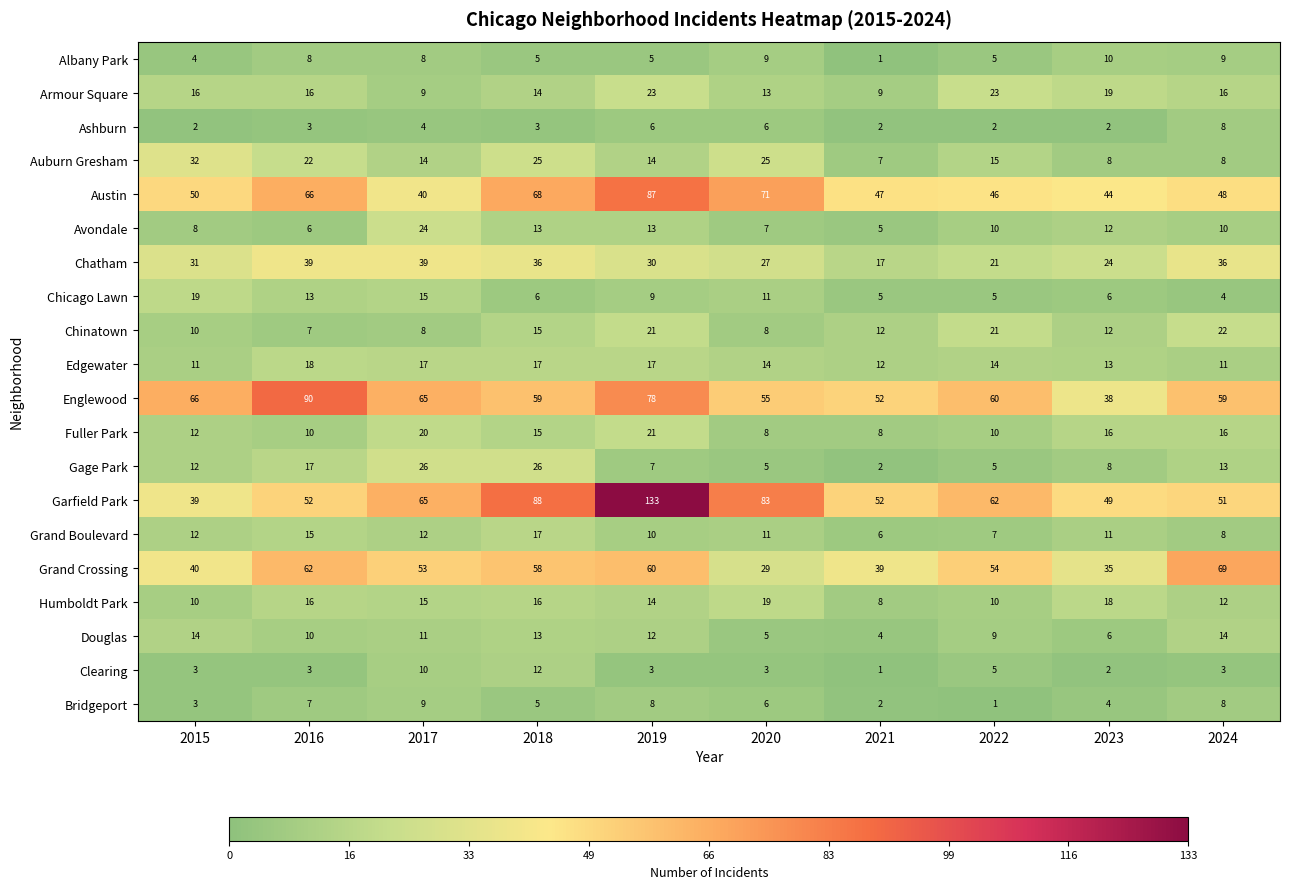

Is it true that Edgewater equals 19 at 2020?

False